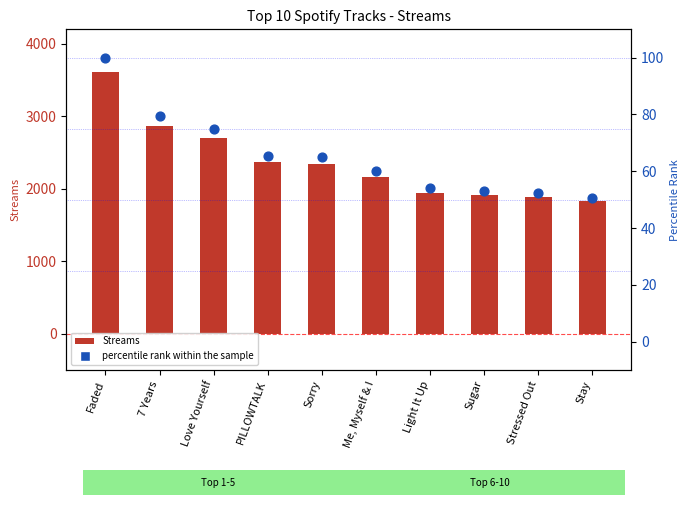

At which category is the sum across all series the highest?

Faded